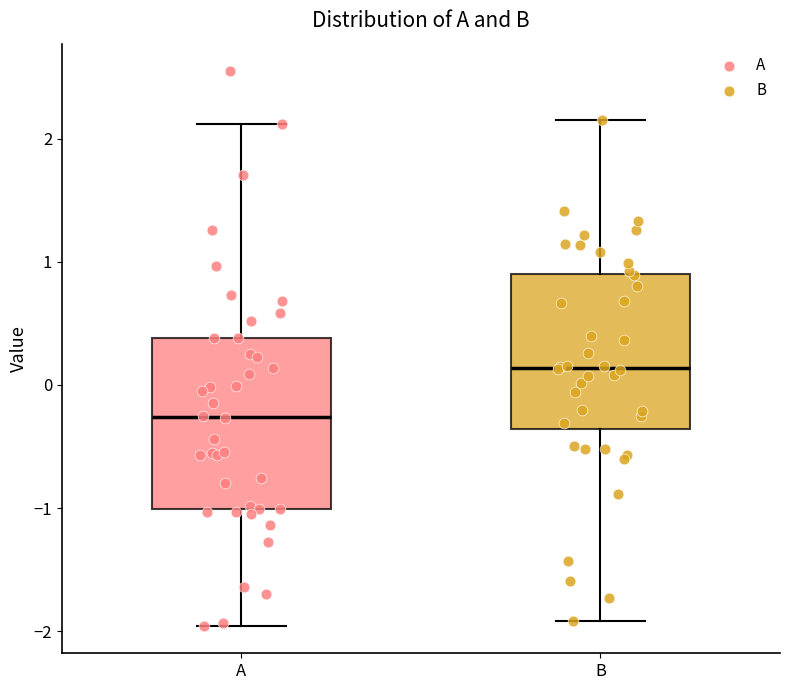

Where is the upper edge of the box for A on the y-axis? The values are not printed on the chart, so give them approximately, as read against the axis.

0.4